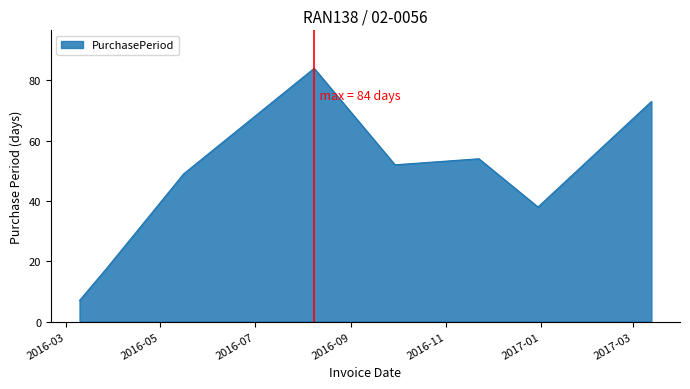

How many lines are shown in the chart?

1